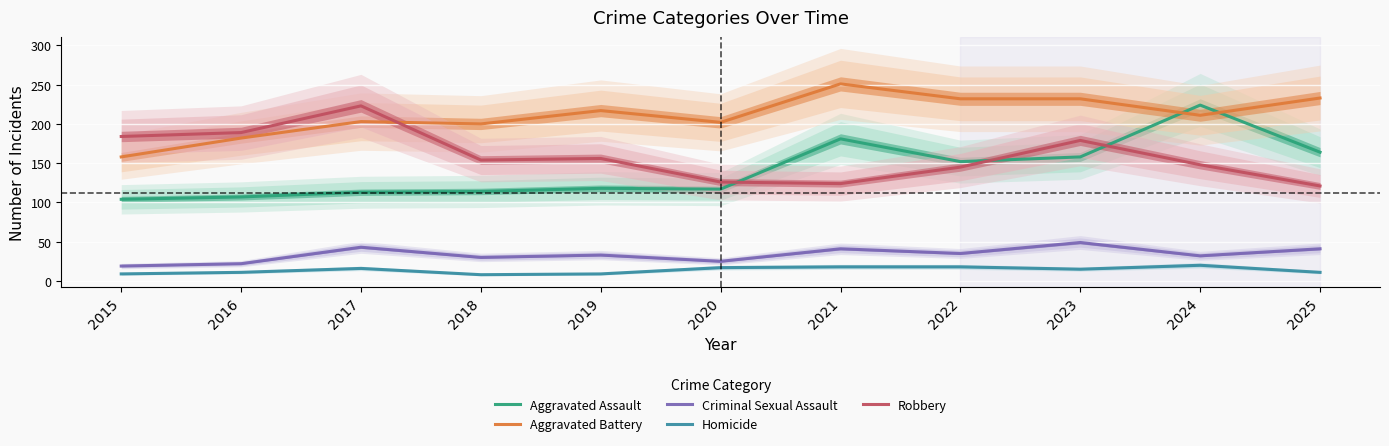

What is the minimum value for Aggravated Assault?

104